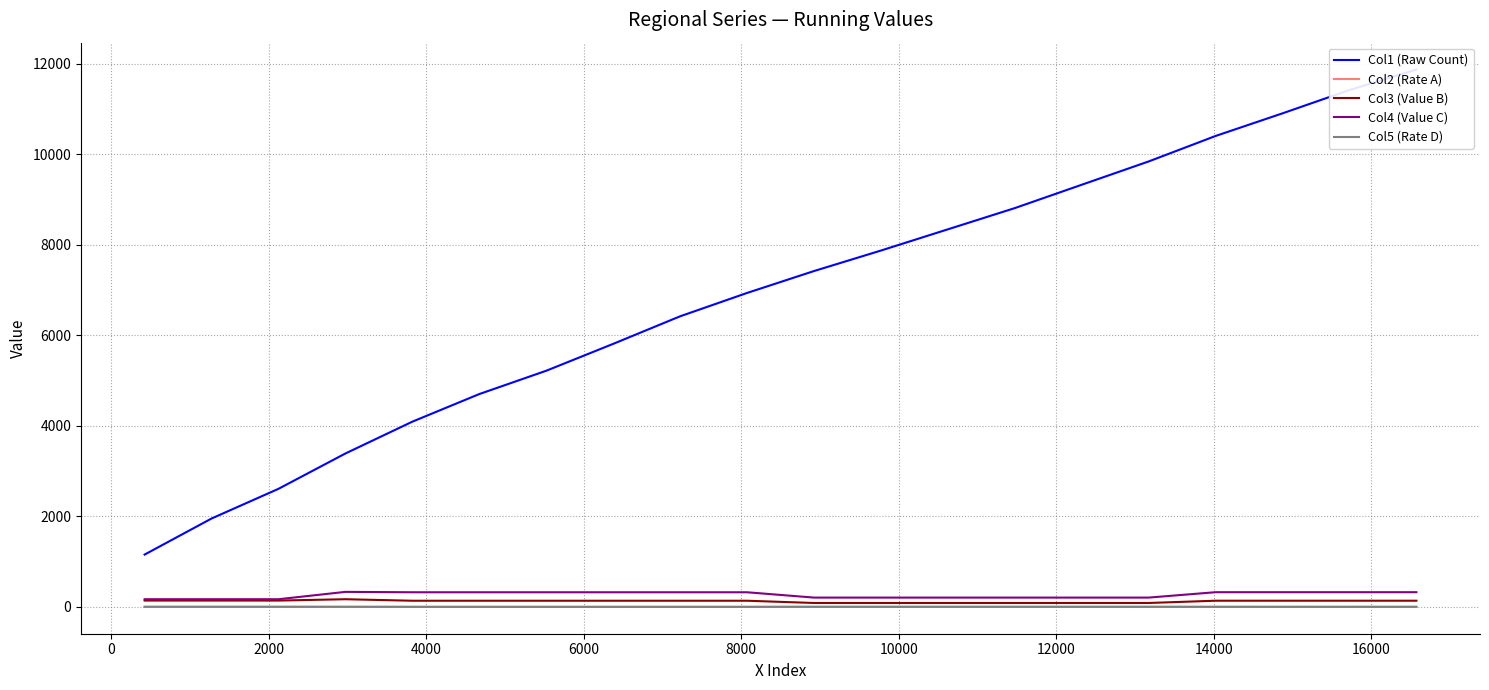

Which series has the largest total across all categories?

Col1 (Raw Count)